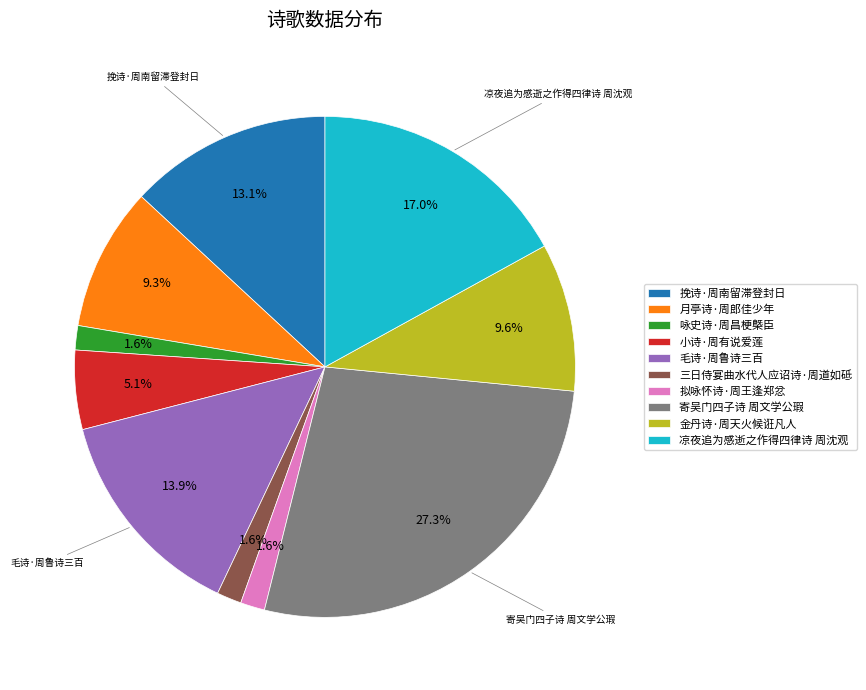

To the nearest percent, what is the difference between the largest and smallest slice percentages?

26%